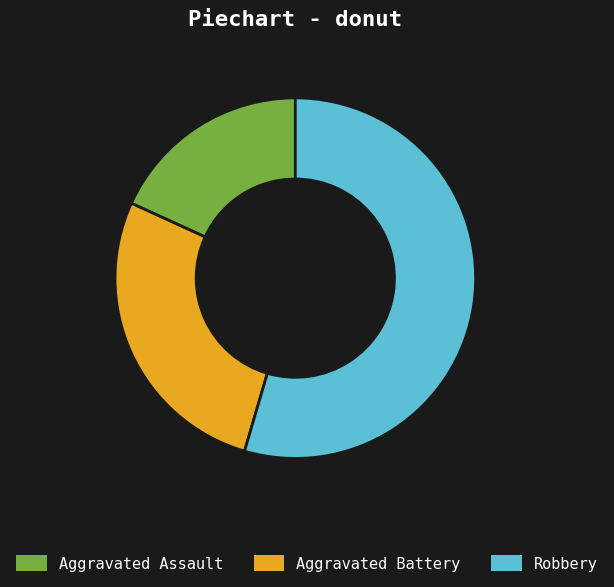

Count the number of slices in the pie.

3